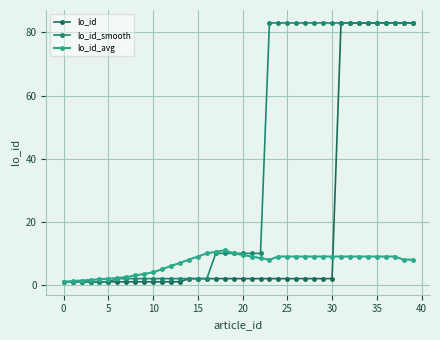

Which series ends up on top after the final intersection of lo_id and lo_id_avg?

lo_id